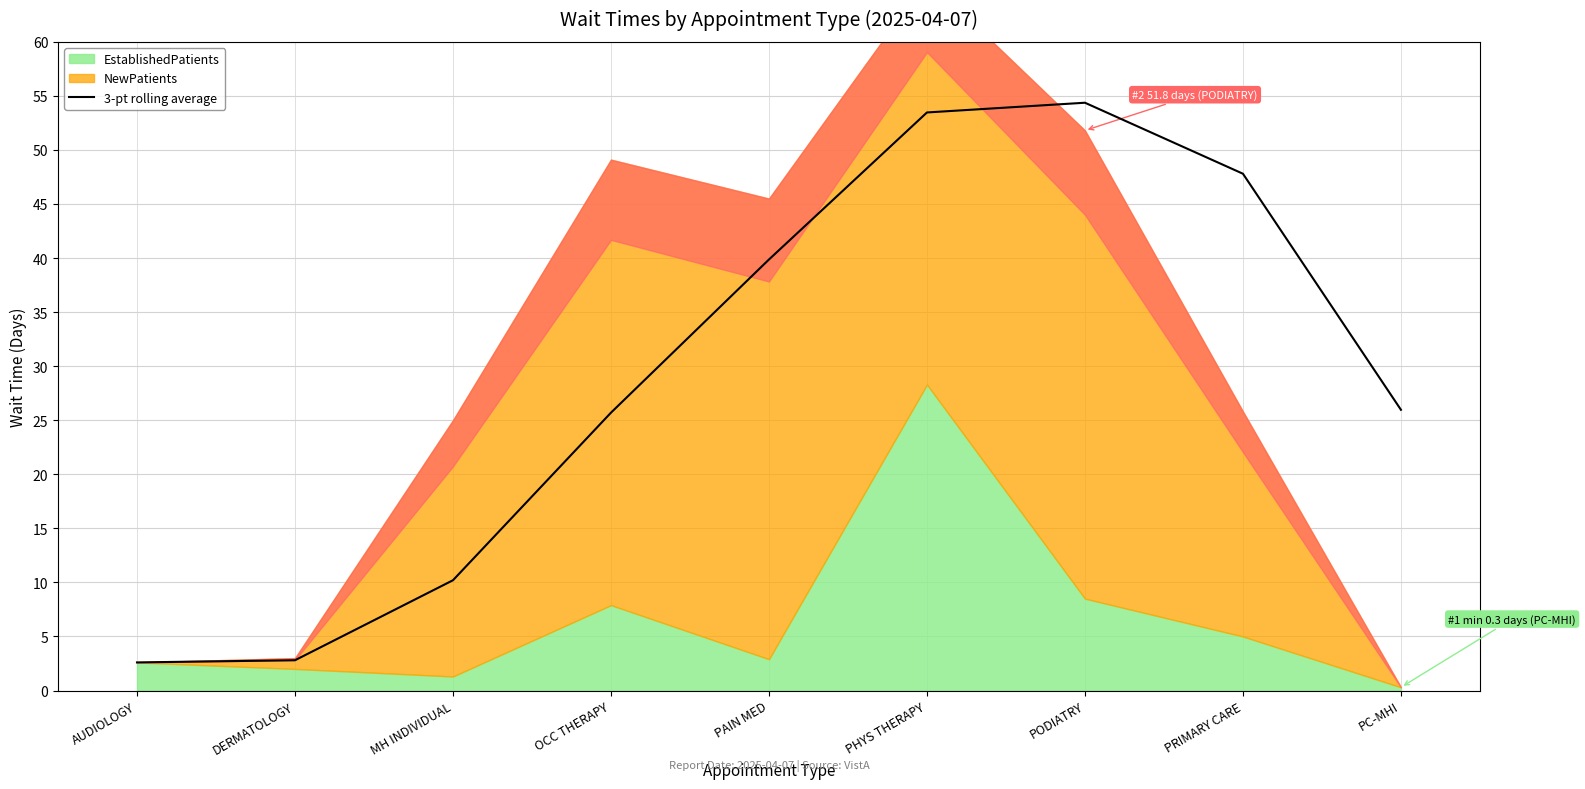

What is the approximate value at PODIATRY?

54.4